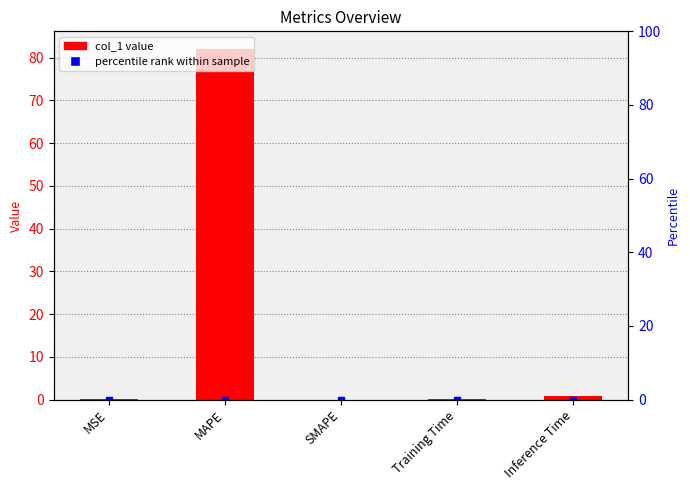

Rank the categories by value from lowest to highest.

SMAPE, MSE, Training Time, Inference Time, MAPE